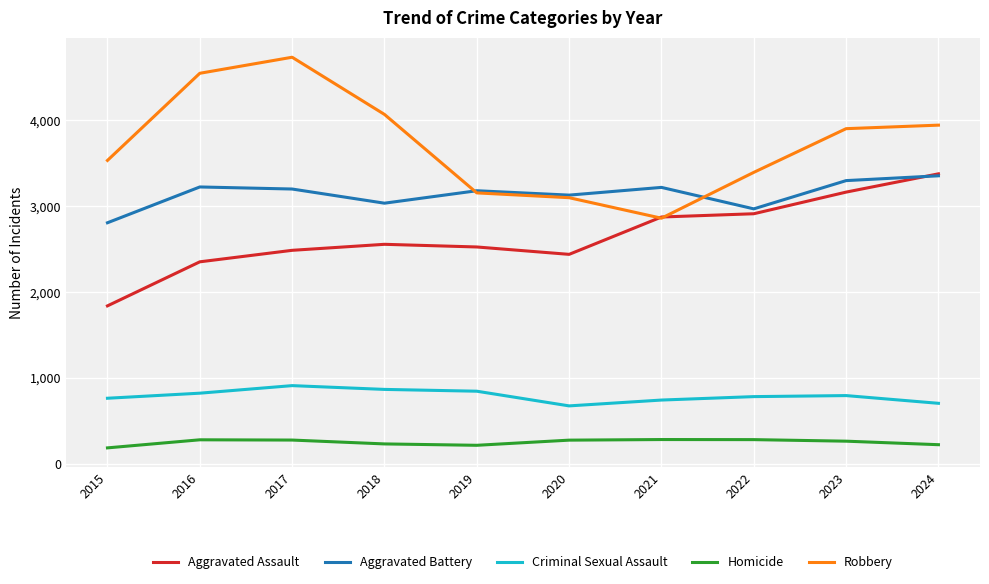

What are all the series names shown in the legend?

Aggravated Assault, Aggravated Battery, Criminal Sexual Assault, Homicide, Robbery